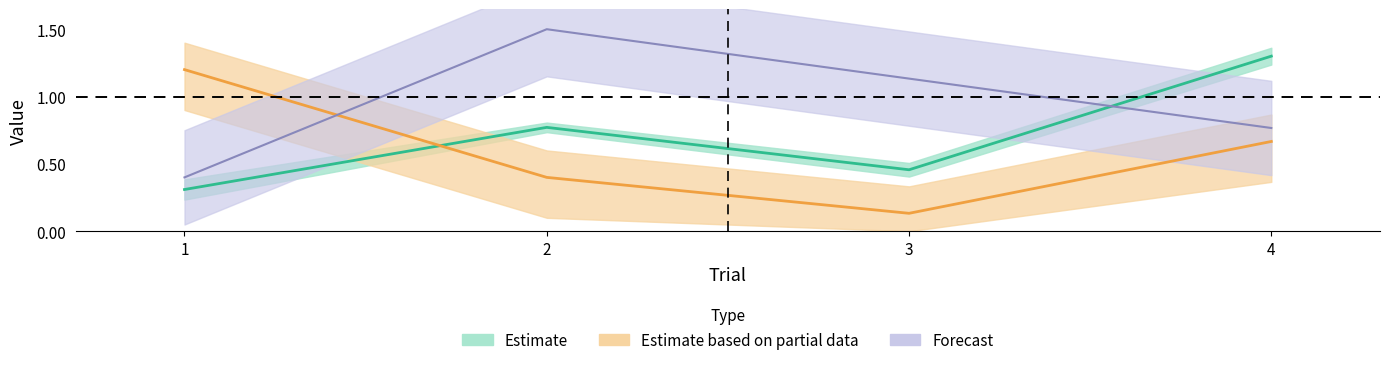

What is the sum of the TaskInterval values at 2 and 1?

1.9